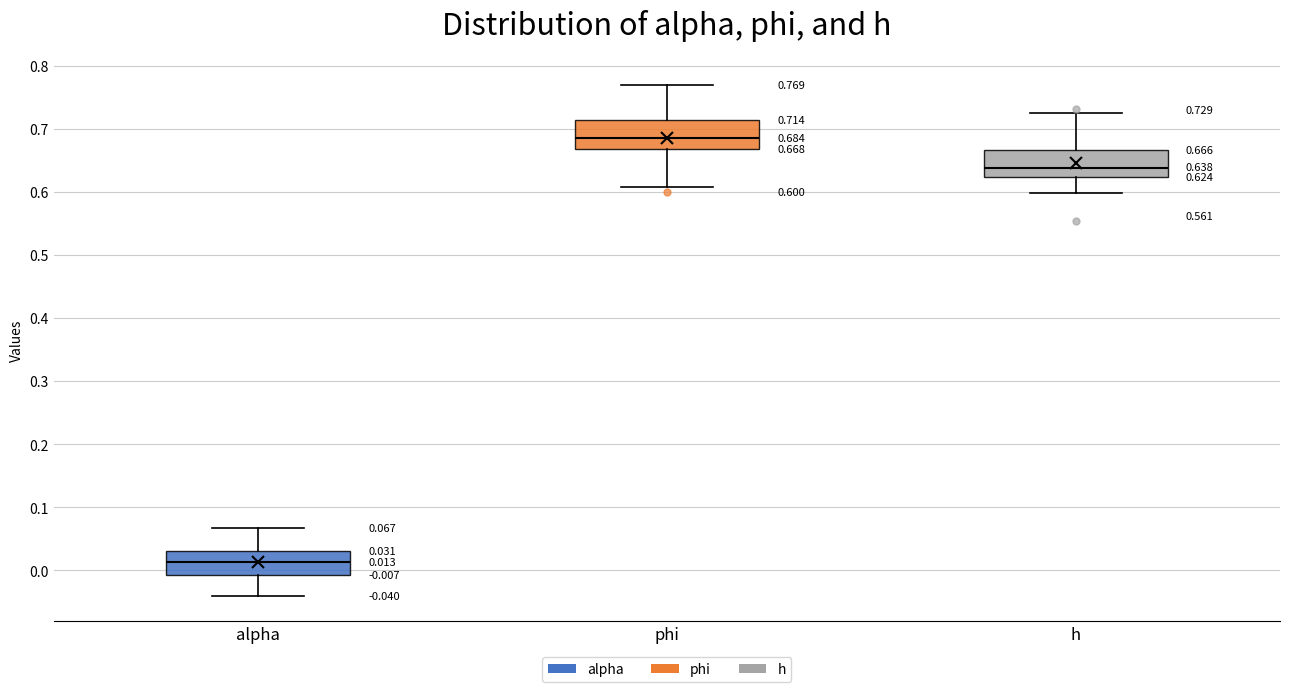

Which box has the lowest median line?

alpha